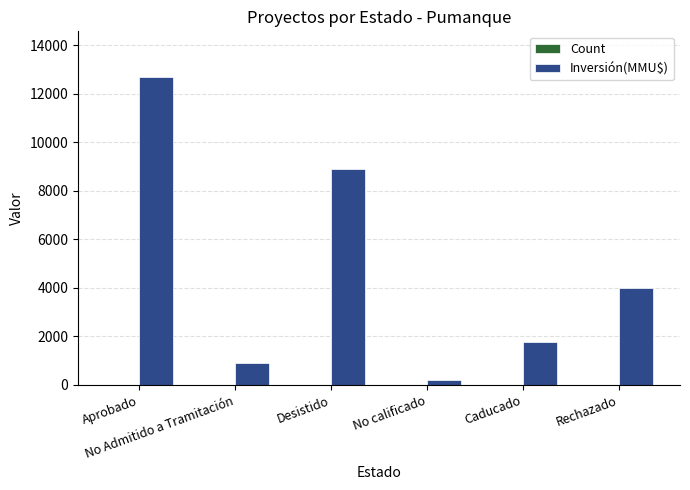

Which series has the largest total across all categories?

Inversión(MMU$)